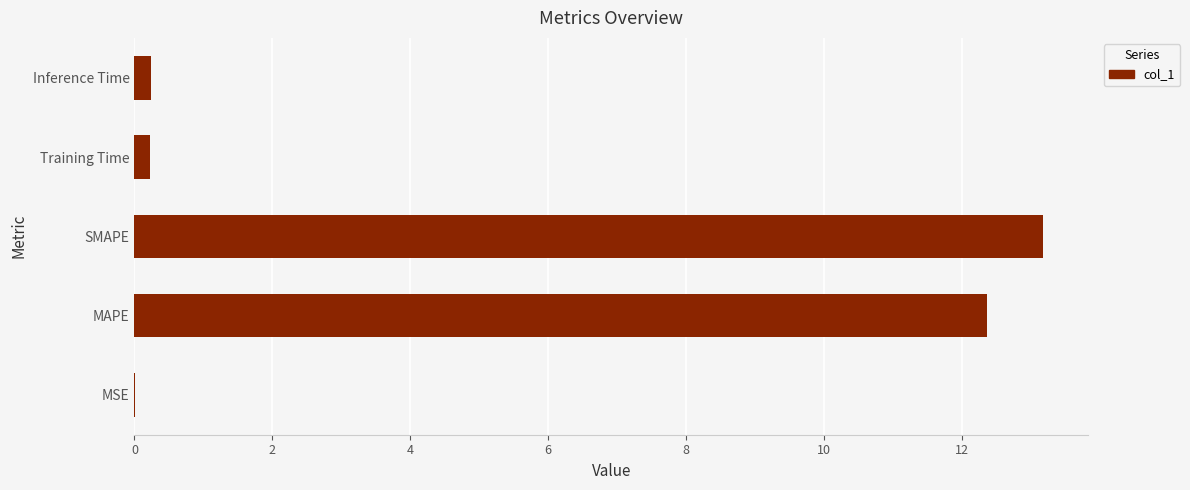

Between Training Time and SMAPE, which is larger?

SMAPE